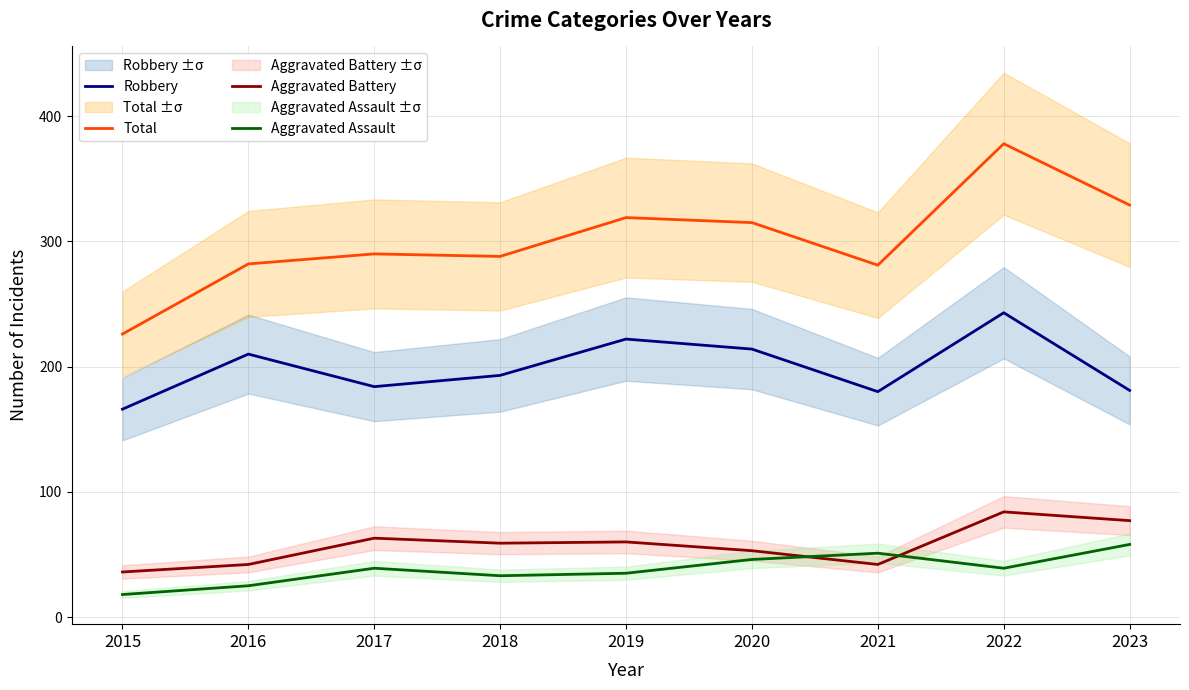

True or false: Aggravated Assault and Total cross at least once.

False